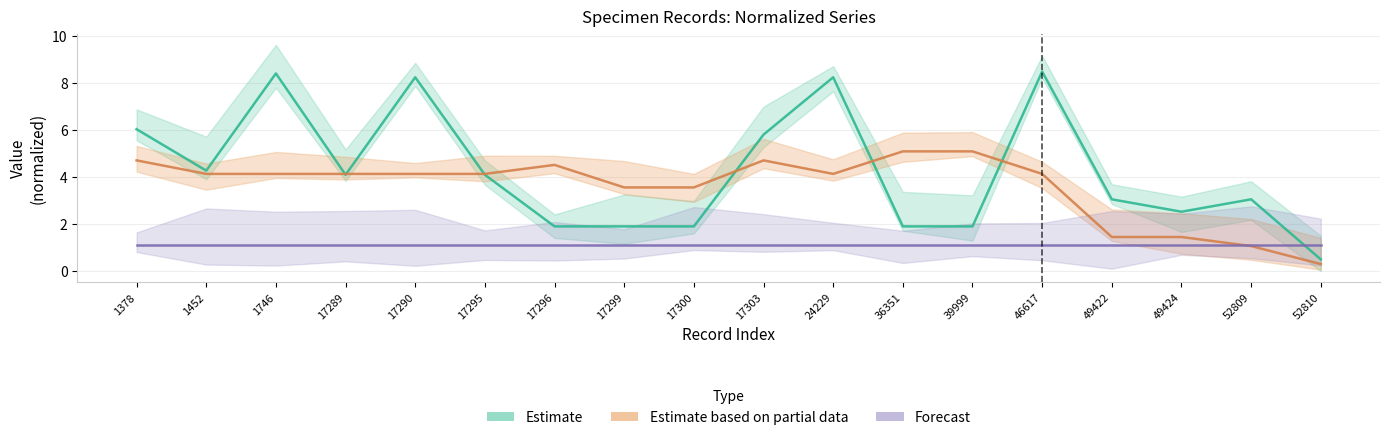

At 17295, list the series in order from largest to smallest.

Estimate based on partial data, Estimate, Forecast